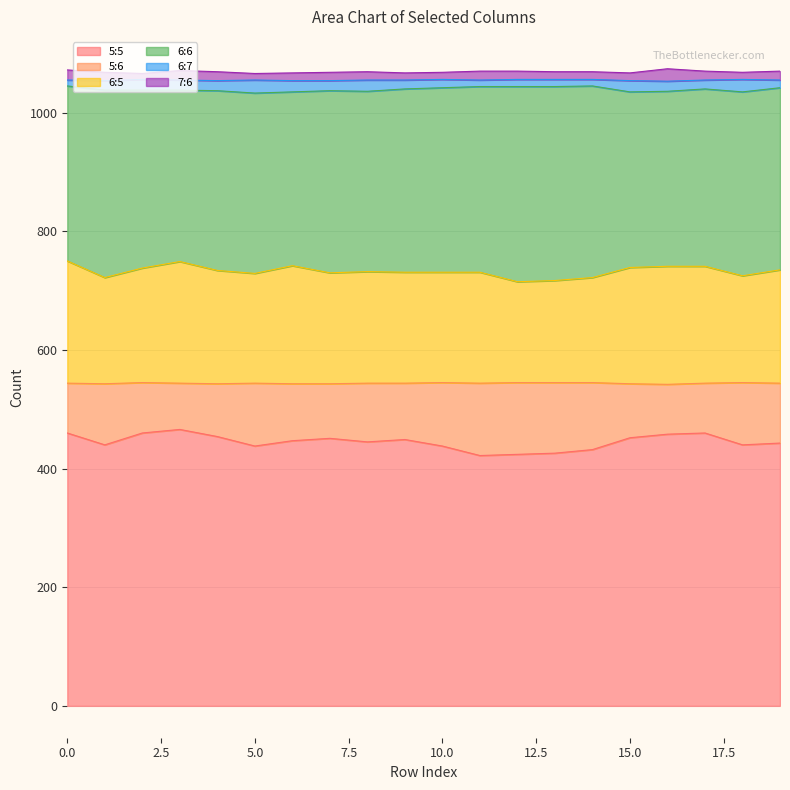

What are all the series names shown in the legend?

5:5, 5:6, 6:5, 6:6, 6:7, 7:6